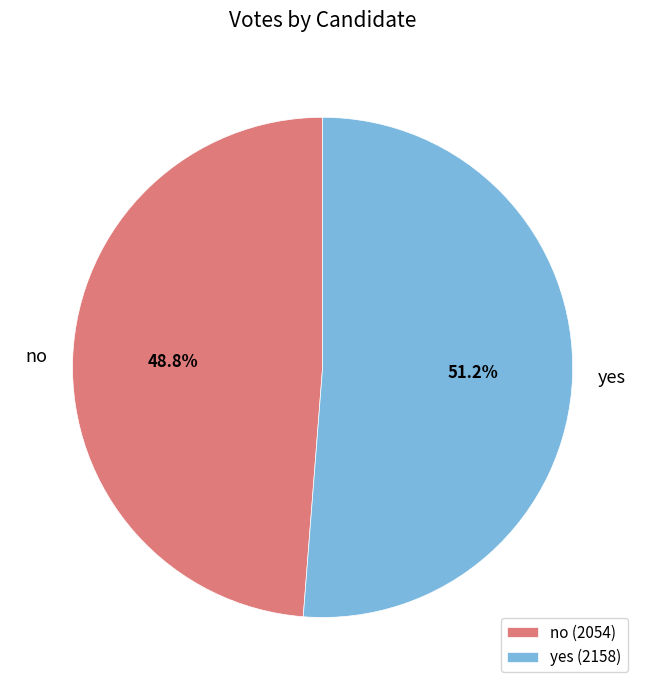

Which slice is the smallest?

no